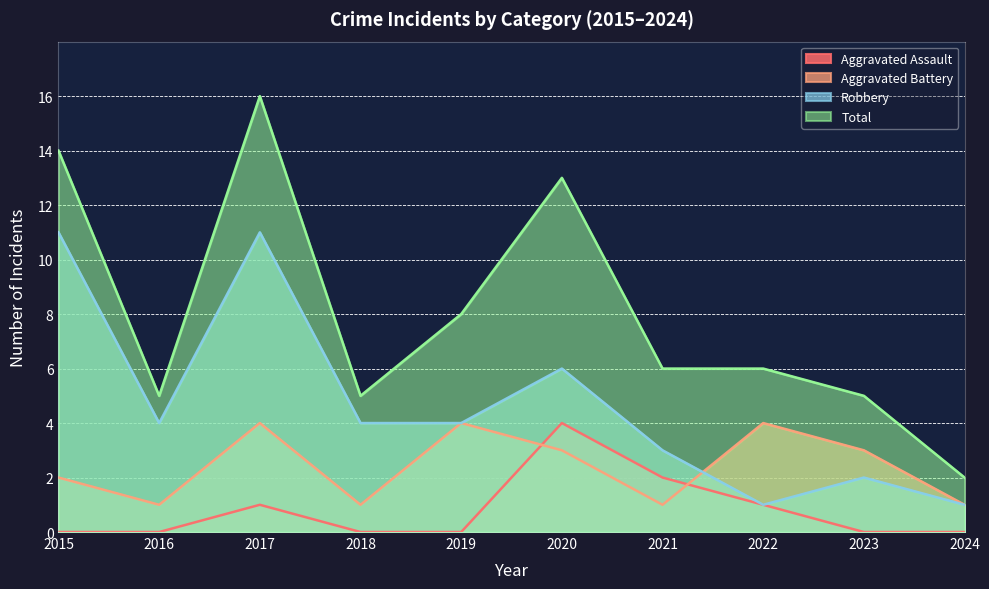

What is the difference between the Aggravated Assault values at 2024 and 2017?

1